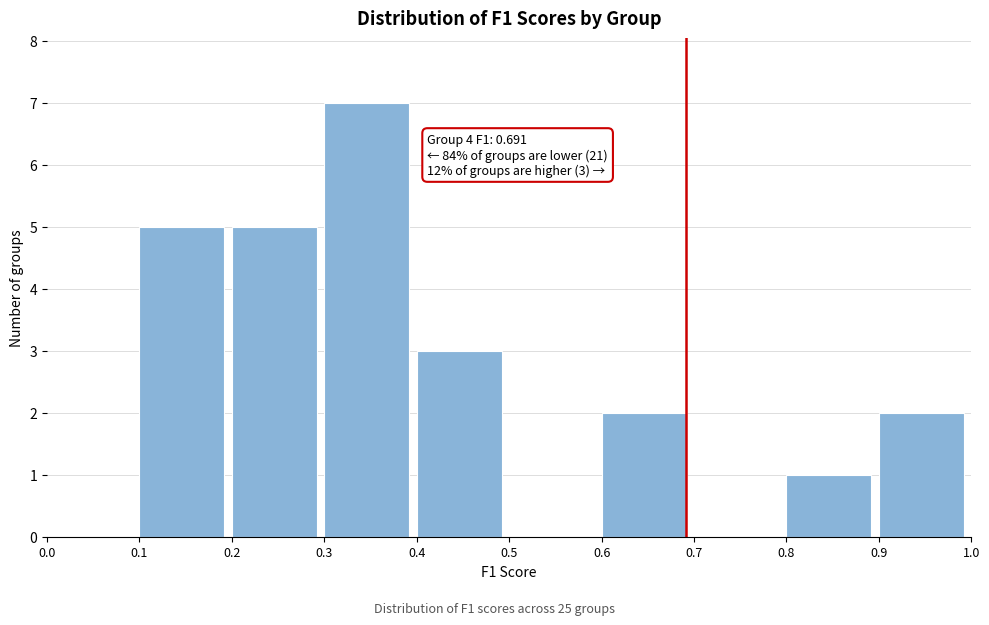

Which range on the x-axis has the tallest bar?

0.3 to 0.4